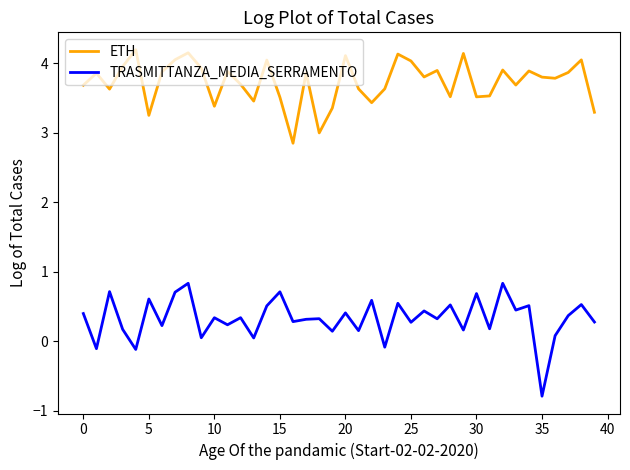

List the series in order of their overall mean, highest first.

ETH, TRASMITTANZA_MEDIA_SERRAMENTO